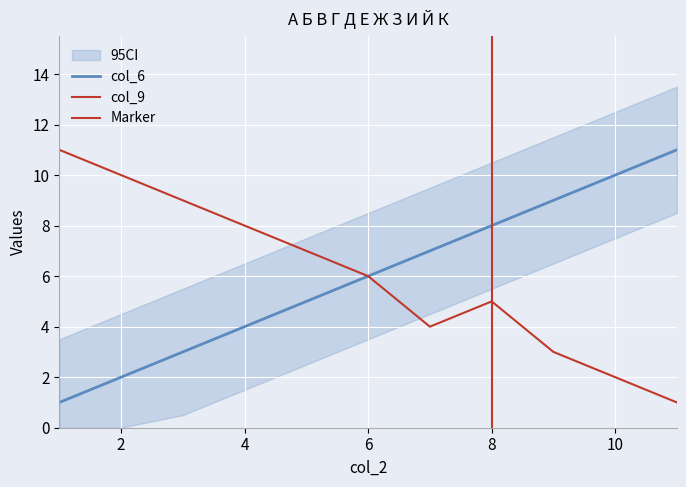

What is the spread (max minus min) of values at 1?

10